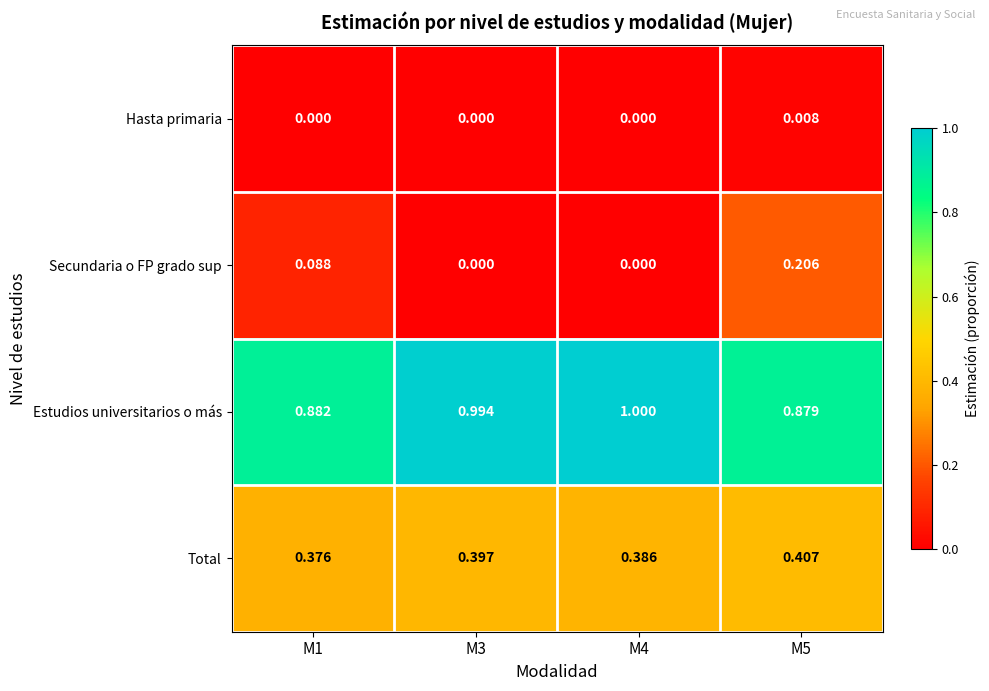

Which series has the largest total across all categories?

Estudios universitarios o más